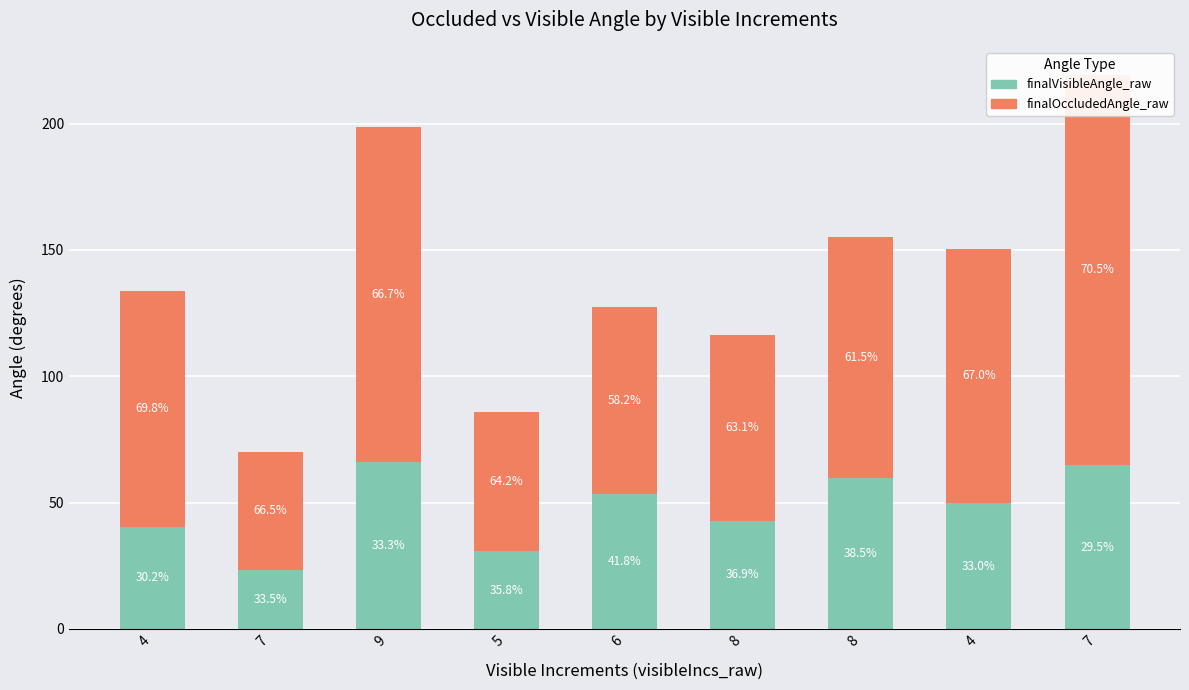

At which category is the sum across all series the highest?

7